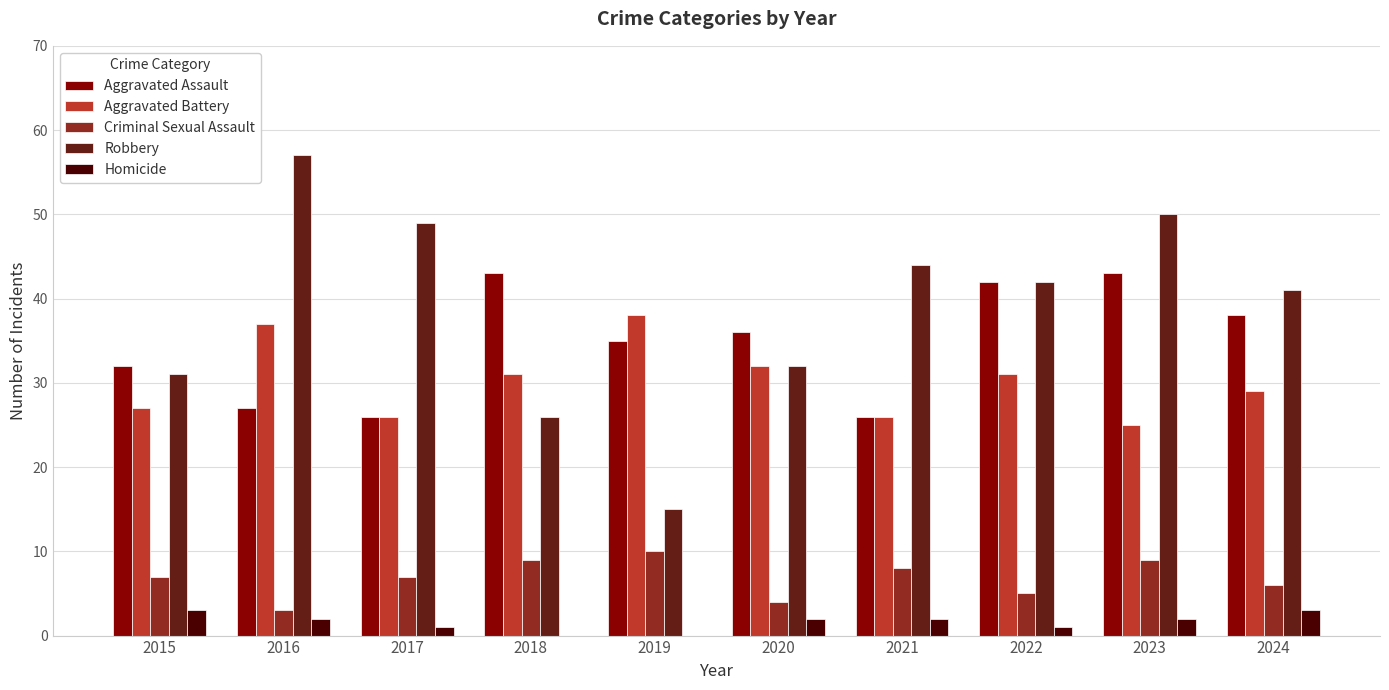

Which category has the highest value across all series?

2016